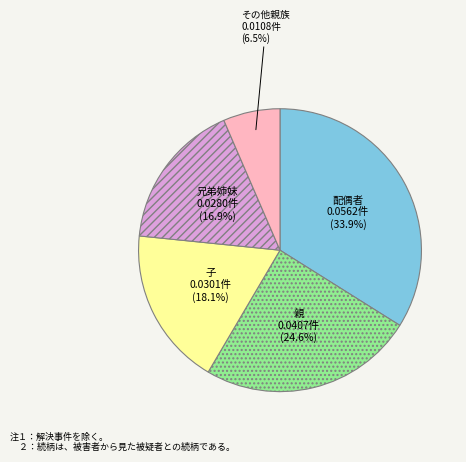

How many slices are in this pie chart?

5